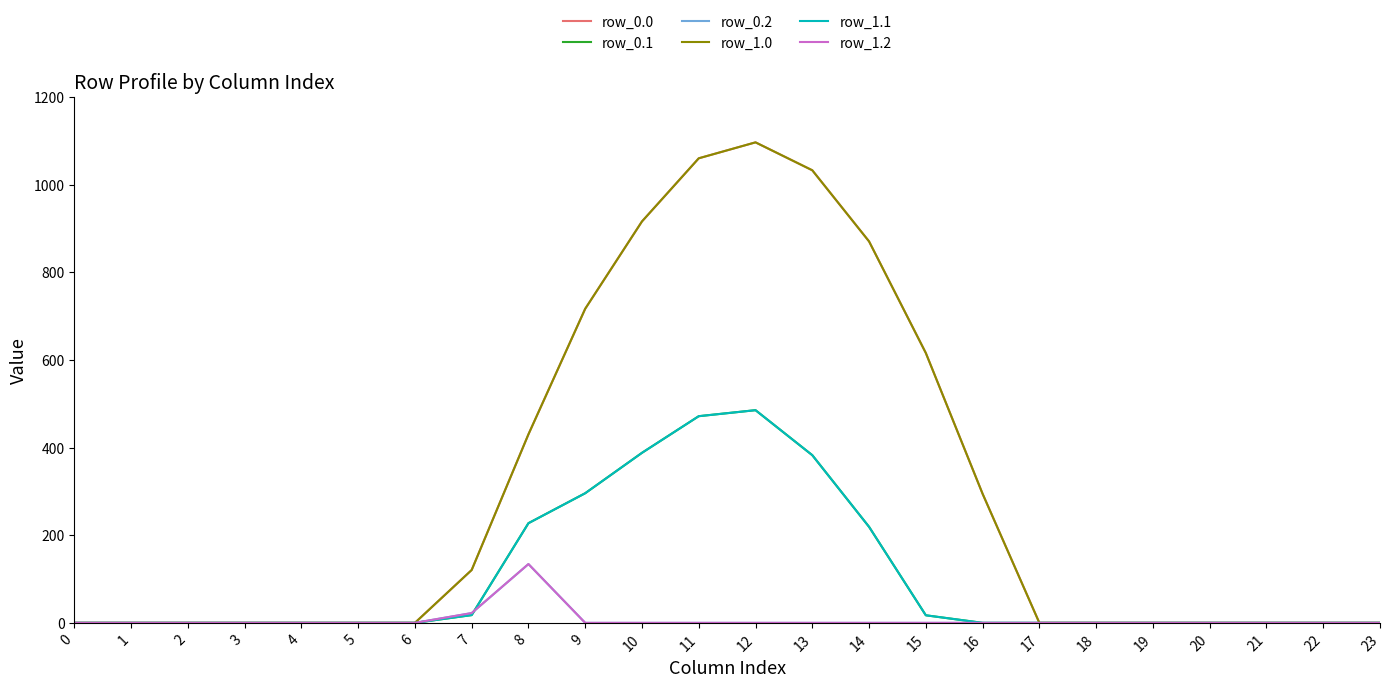

Which category has the highest value in the row_1.1 series?

12